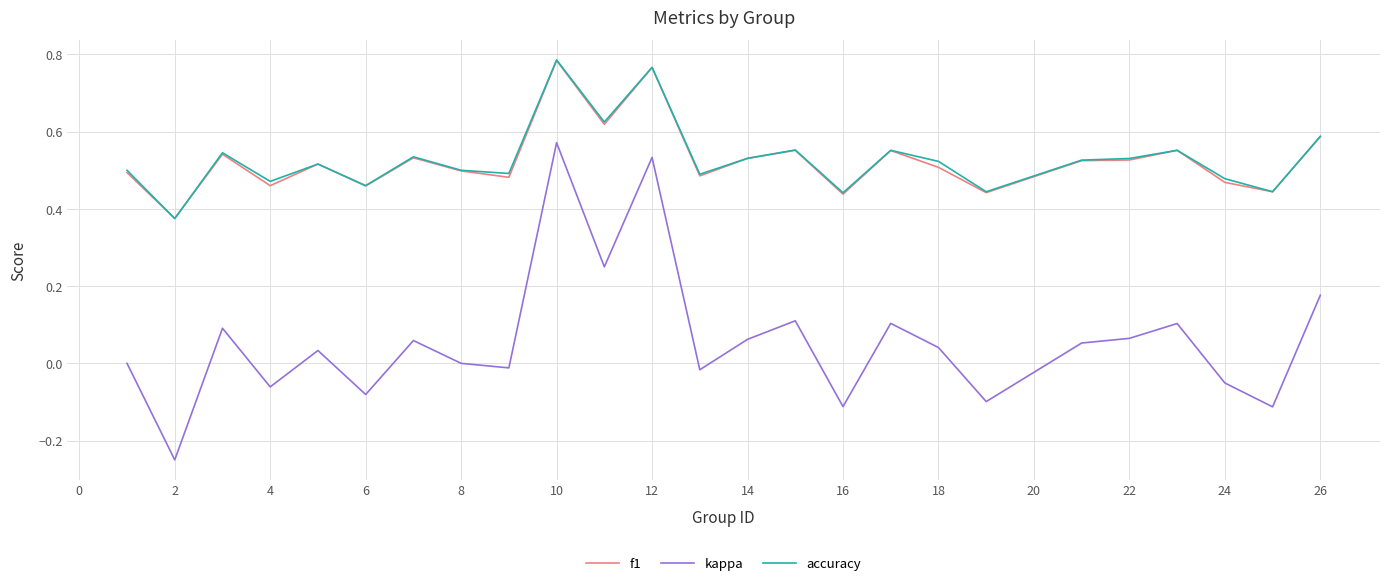

Which series has the widest spread of values?

kappa